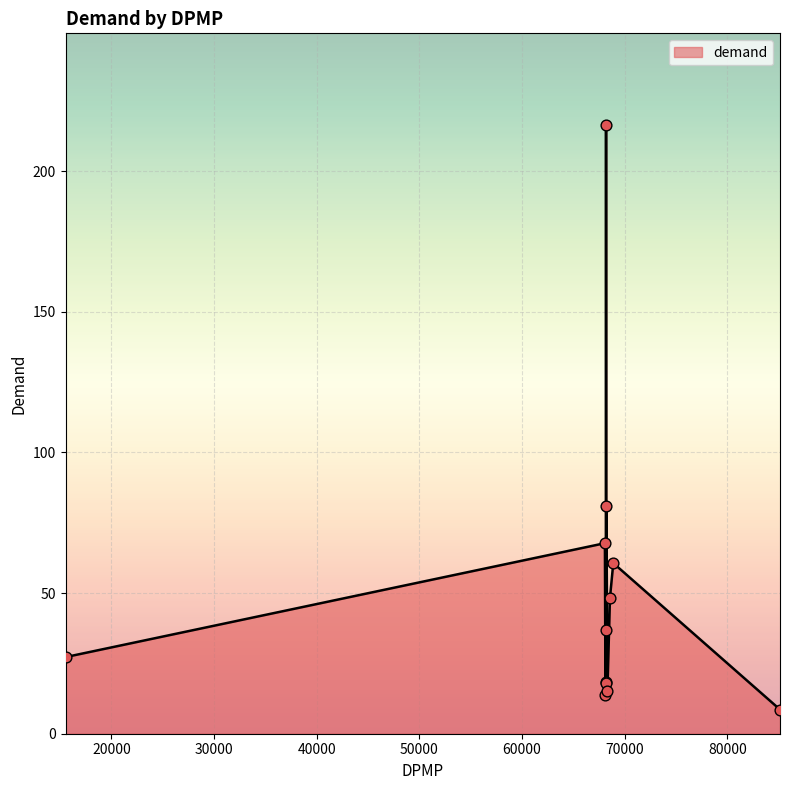

What is the minimum value shown in the chart?

8.6